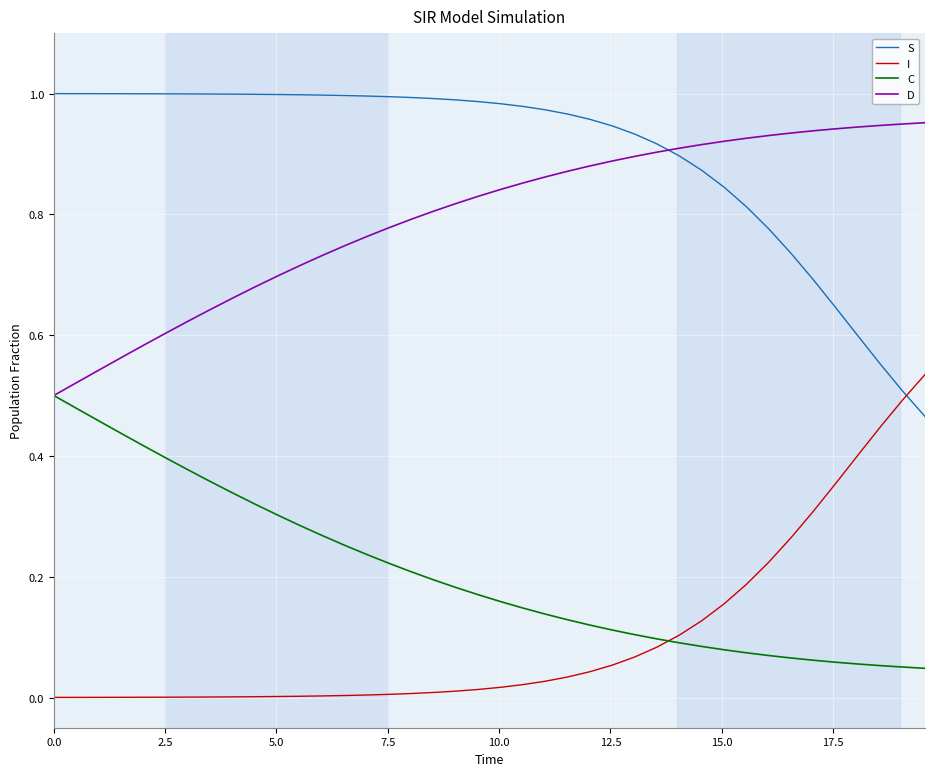

How many intersections are there between I and C?

1